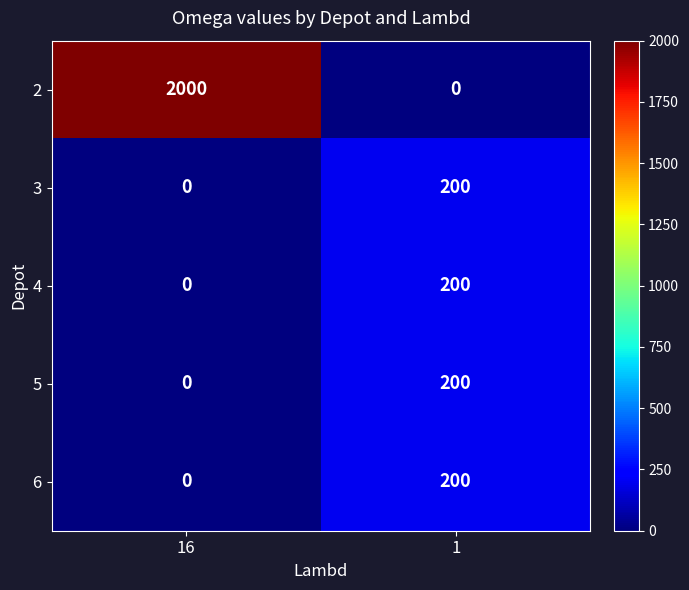

Which label corresponds to the largest value in the chart?

16